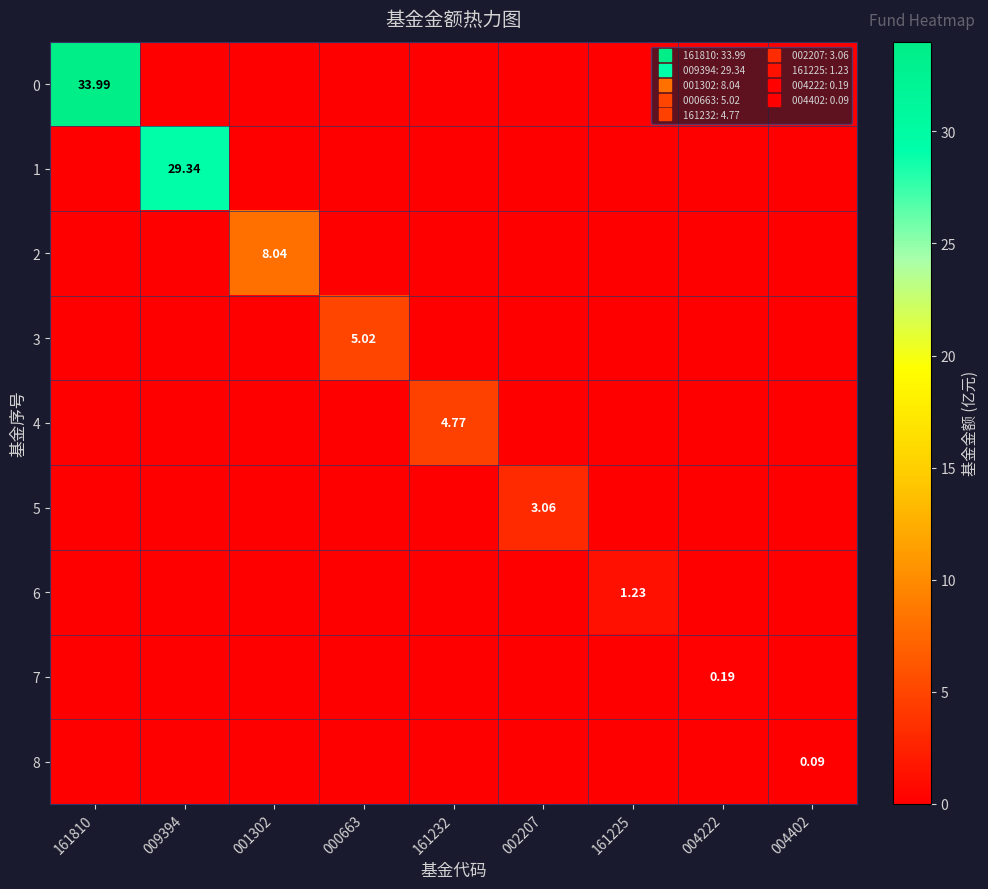

Rank the series by their maximum value, from highest to lowest.

0, 1, 2, 3, 4, 5, 6, 7, 8